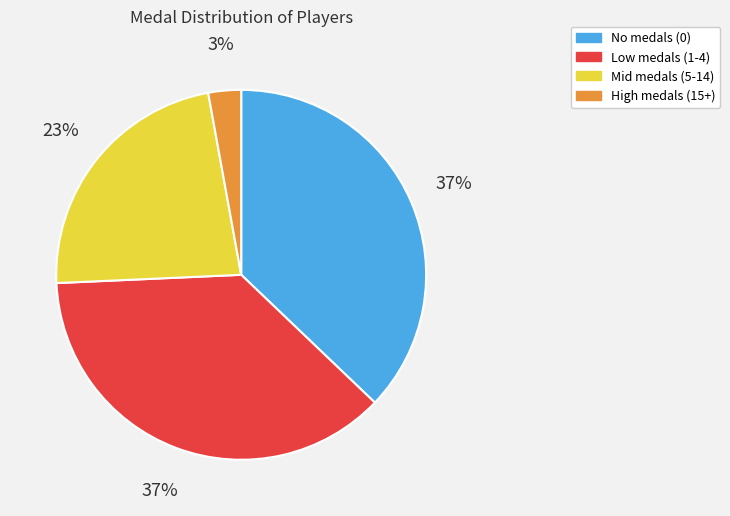

How many segments does this pie chart have?

4